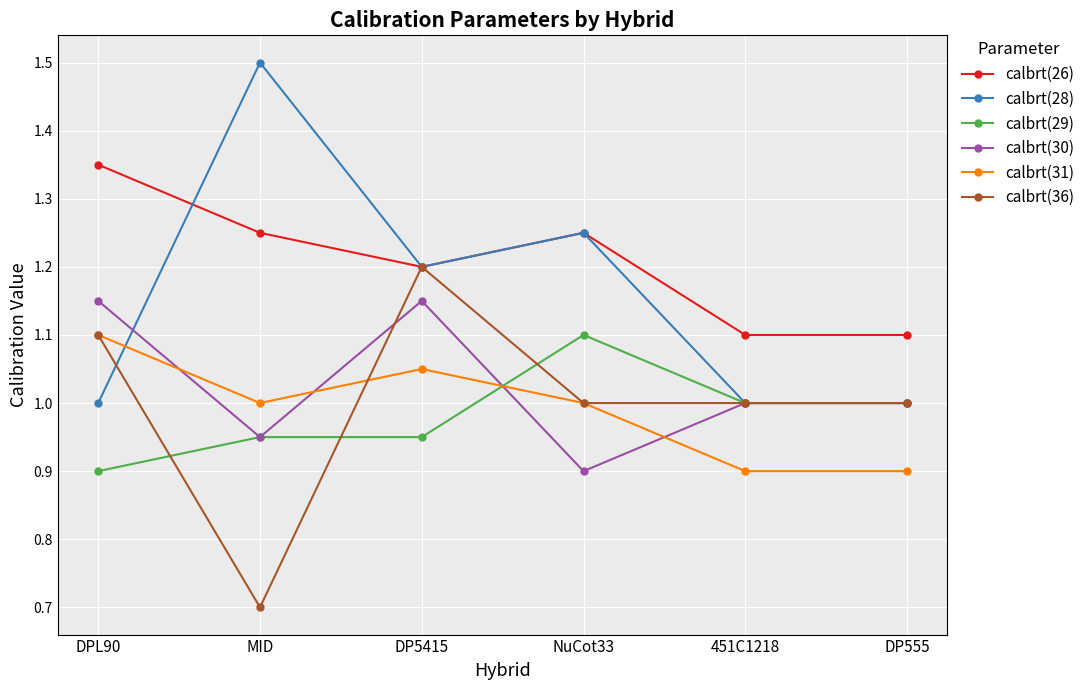

What value does the calbrt(36) series have at DP555?

1.0